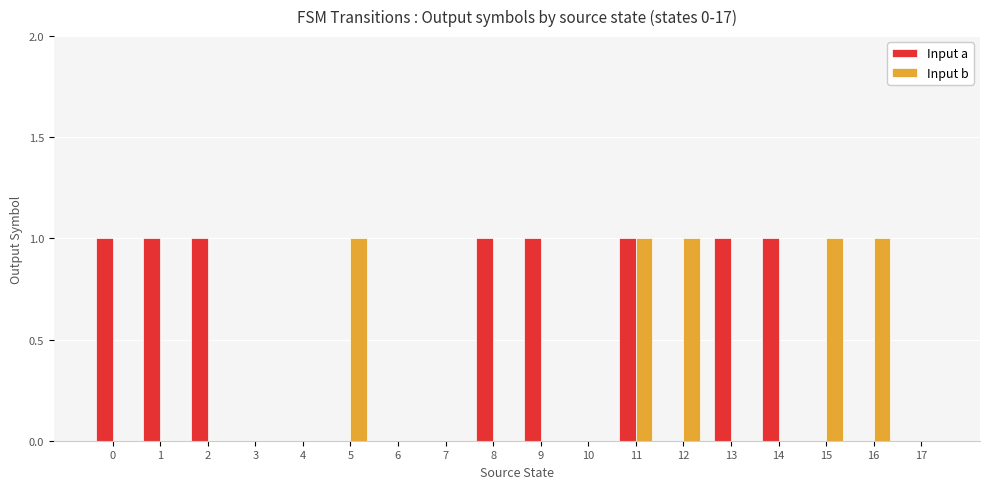

The Input a series shows 0 at 3. True or false?

True